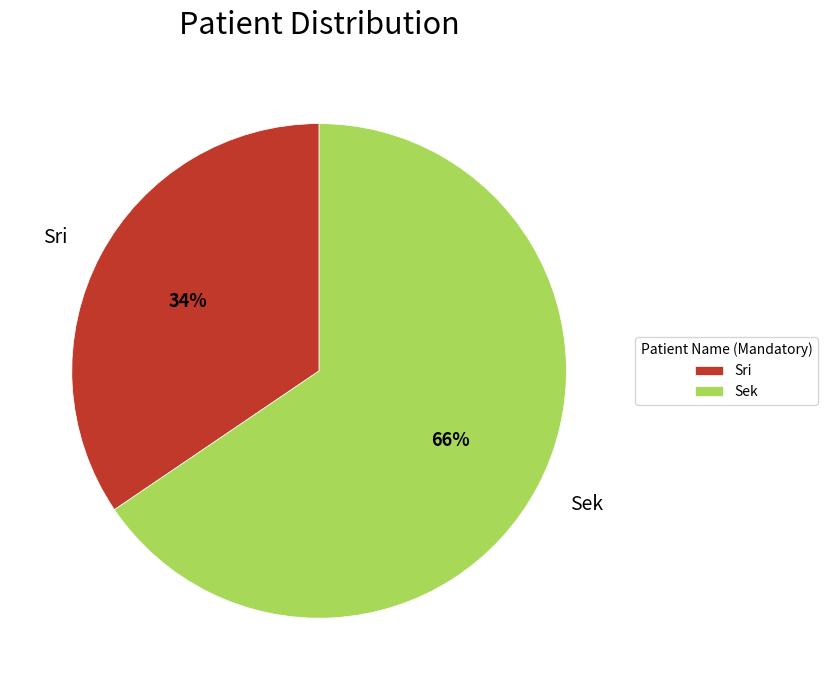

What percentage is the Sek slice, to the nearest percent?

66%